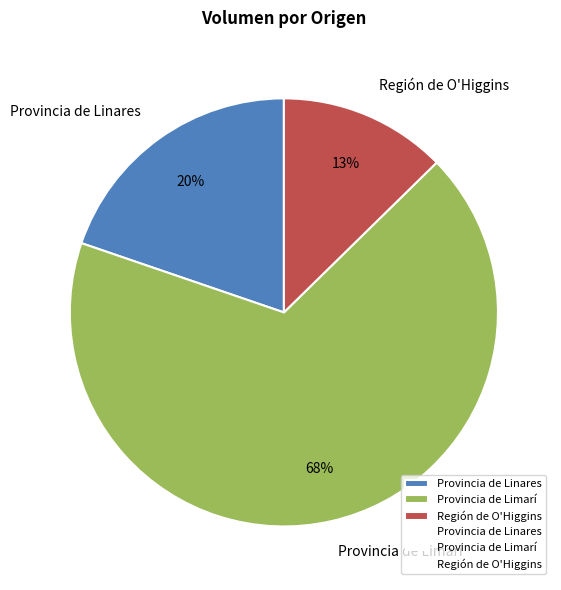

Does Provincia de Limarí account for over 50% of the chart?

Yes